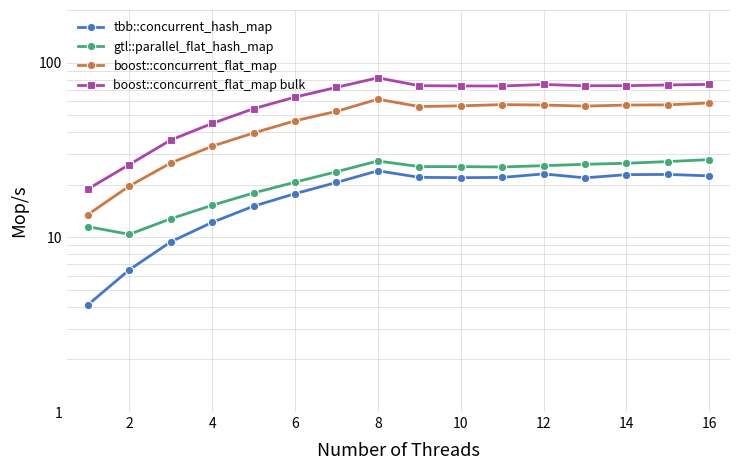

What is the sum of the boost::concurrent_flat_map bulk values at 12 and 10?

147.1